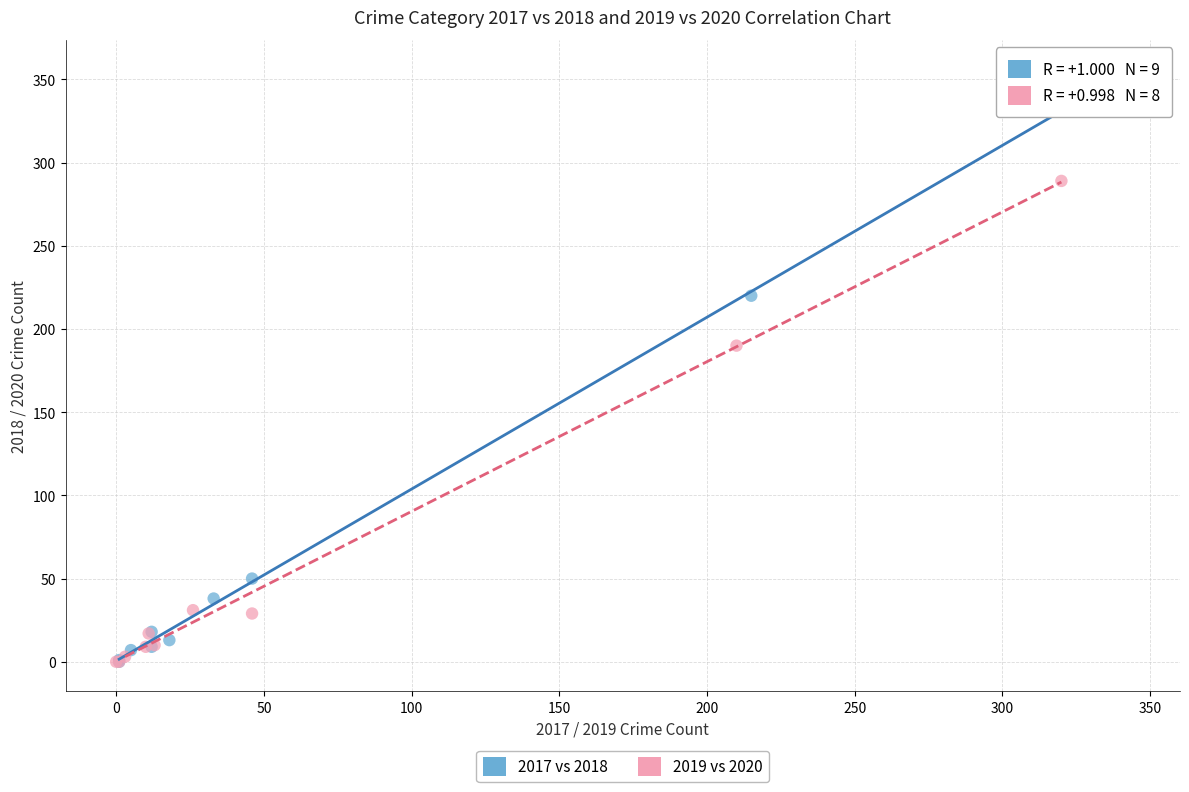

Which series reaches the maximum Y coordinate?

2017 vs 2018